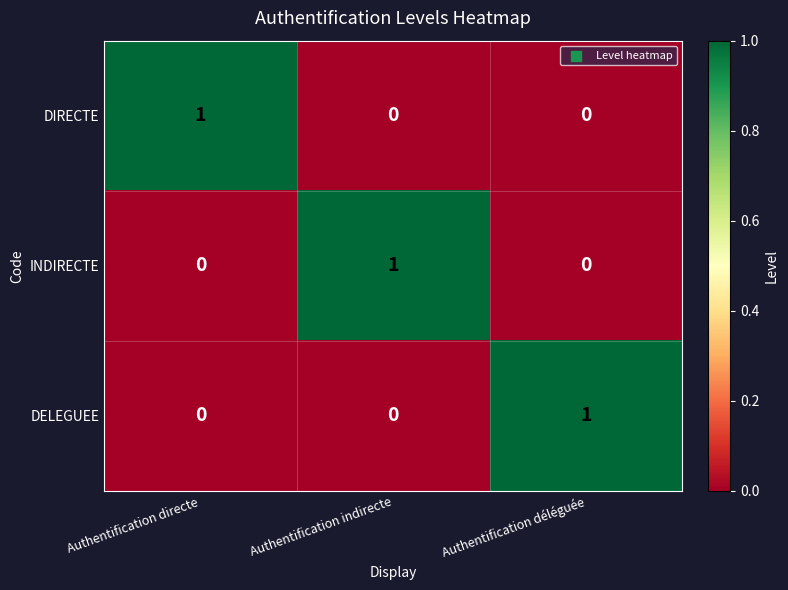

True or false: INDIRECTE has a value of 1 at Authentification déléguée.

False